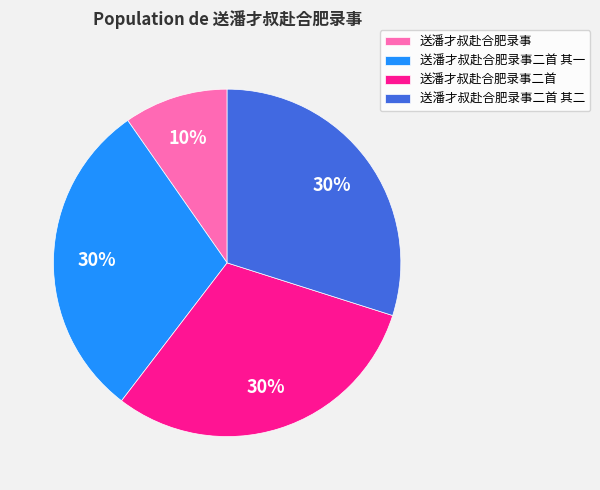

Which slice is the smallest?

送潘才叔赴合肥录事